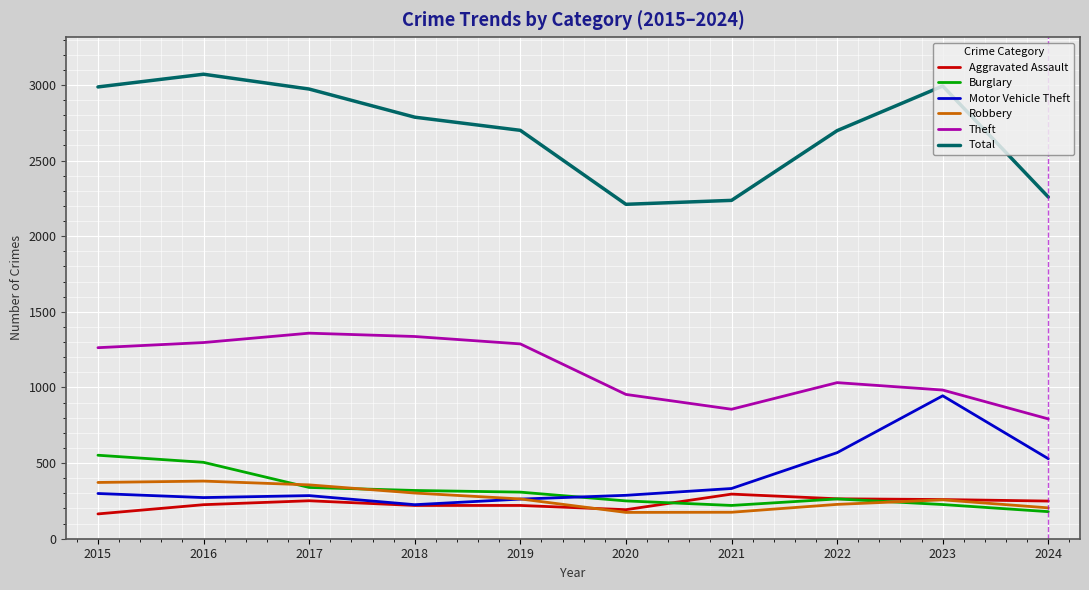

At 2016, list the series in order from smallest to largest.

Aggravated Assault, Motor Vehicle Theft, Robbery, Burglary, Theft, Total